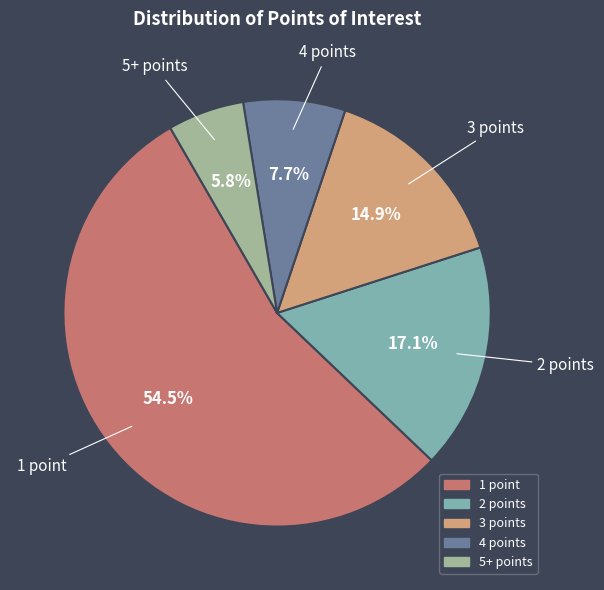

To the nearest percent, what is the average slice percentage?

20%